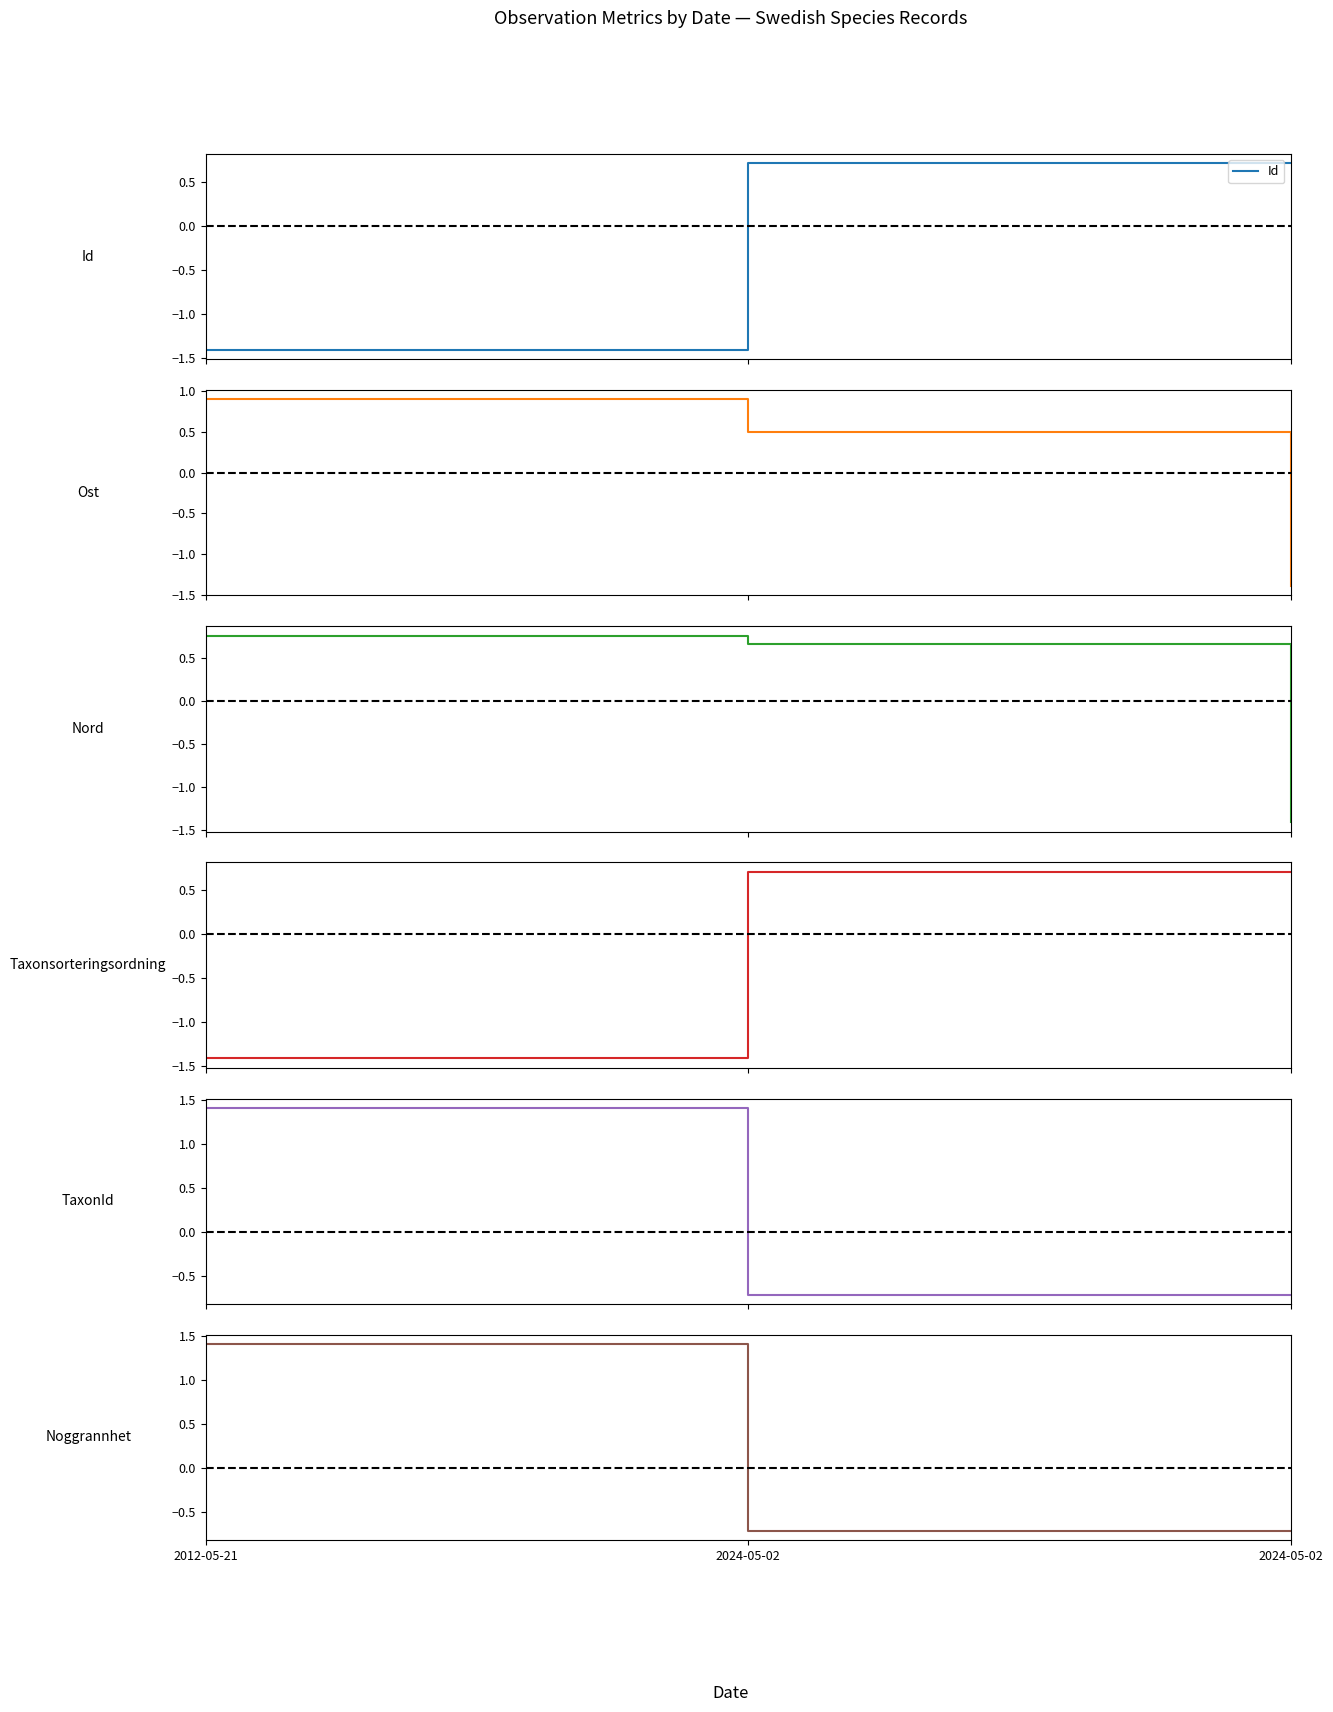

Read the Ost value at 2012-05-21.

0.9